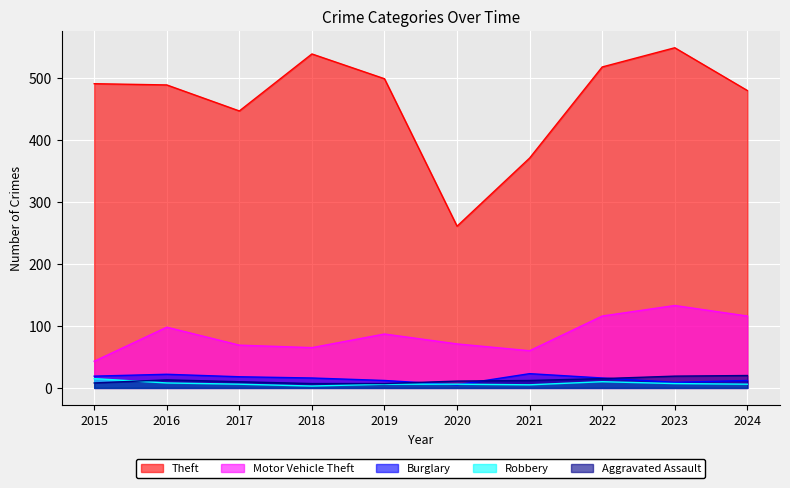

Rank the series at 2022 from highest to lowest value.

Theft, Motor Vehicle Theft, Burglary, Aggravated Assault, Robbery